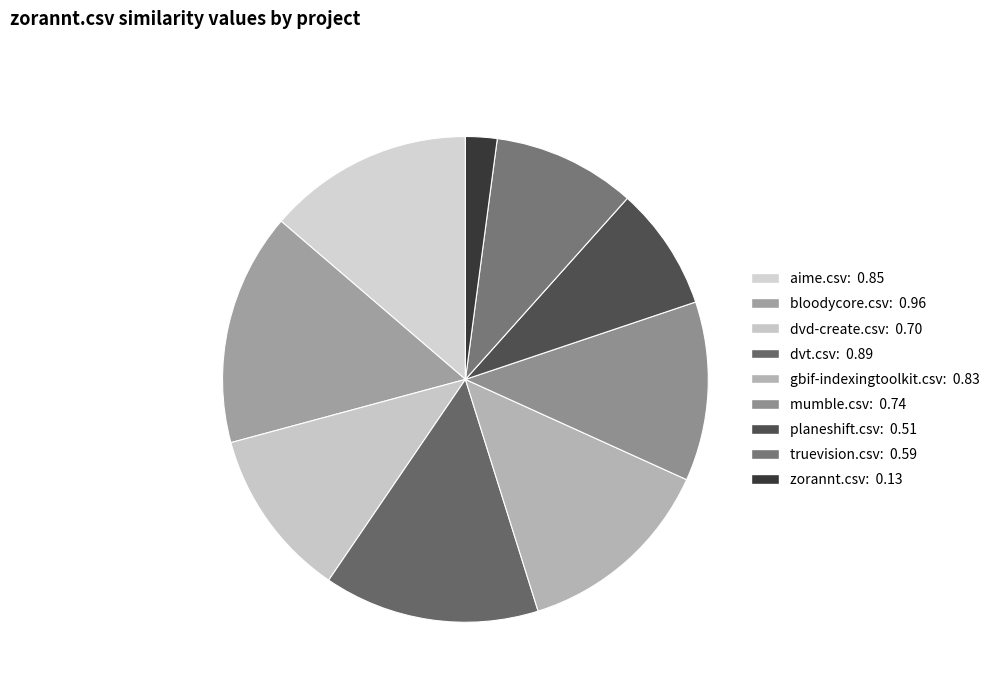

How many segments does this pie chart have?

9